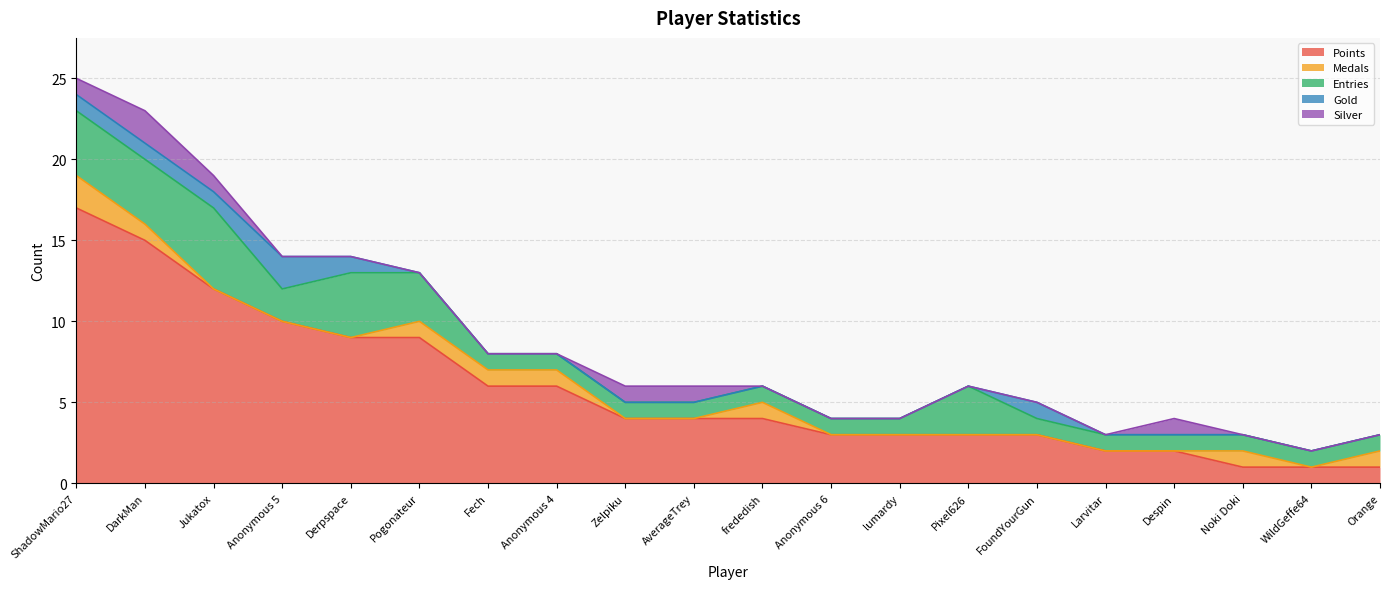

True or false: Silver has more than 1 points higher than both neighbors.

True